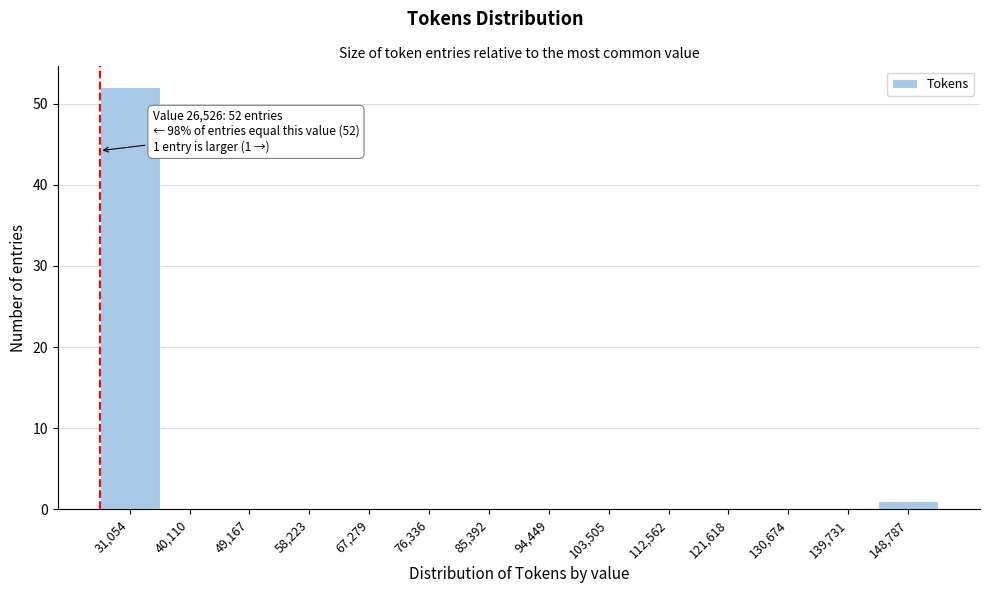

Which range on the x-axis has the tallest bar?

27000 to 36000